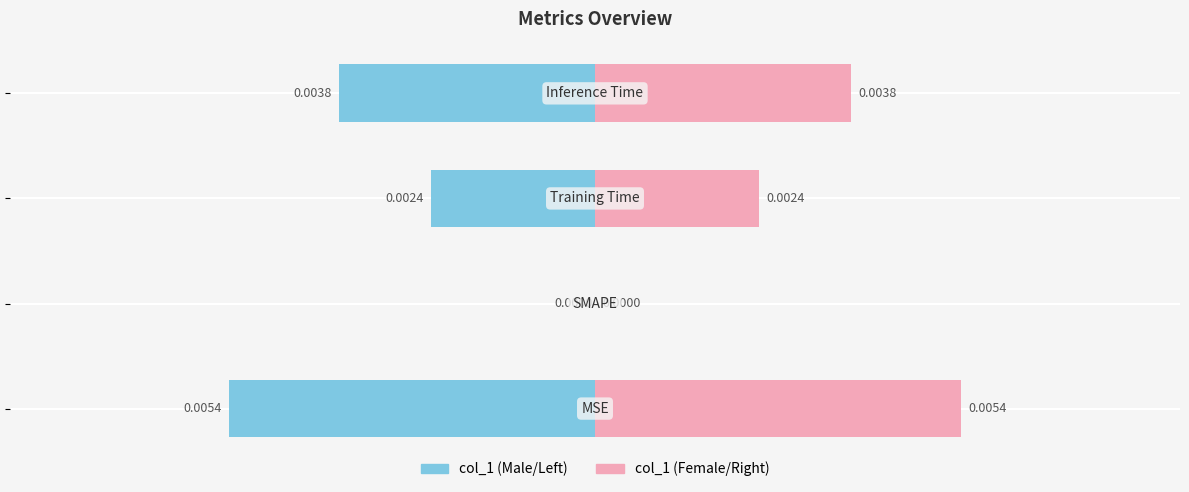

Is the value of col_1 (right) at −0.004 greater than the value of col_1 (left) at −0.008?

Yes